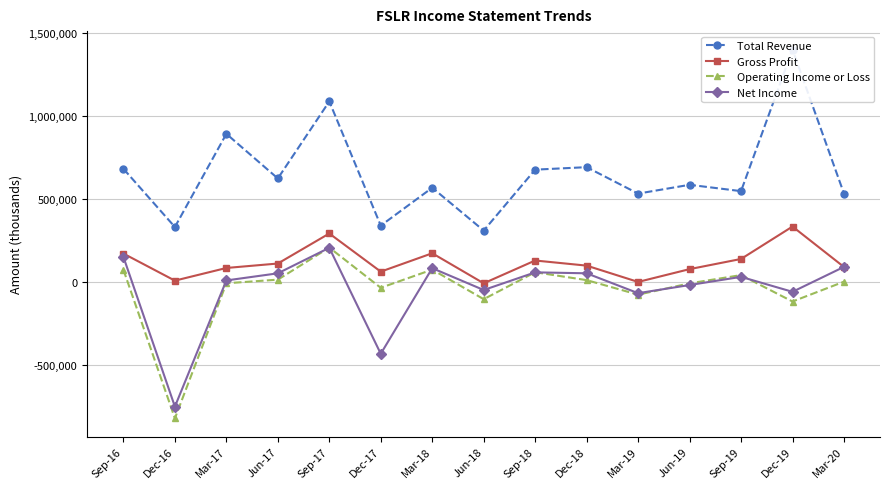

Which series changed the most between Sep-16 and Mar-20?

Total Revenue